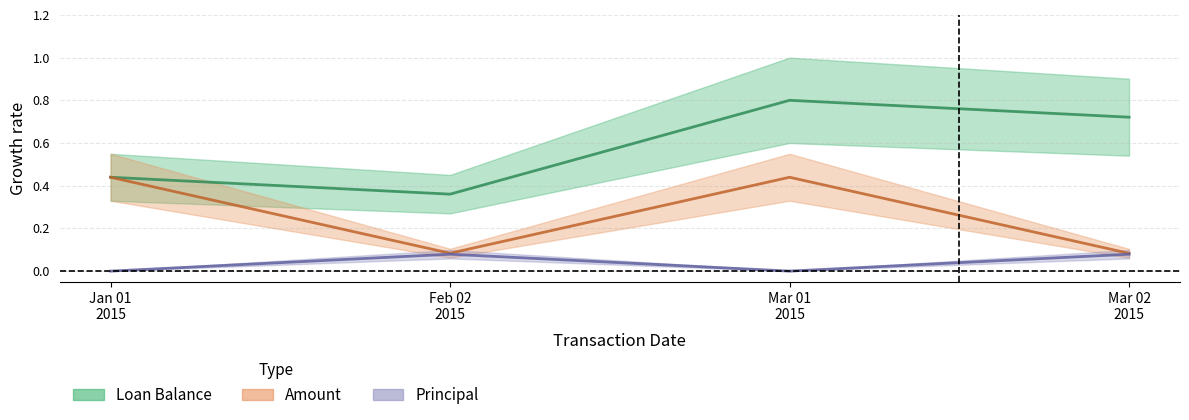

Is the value of Loan Balance at Feb 02 2015 greater than the value of Principal at Jan 01 2015?

Yes